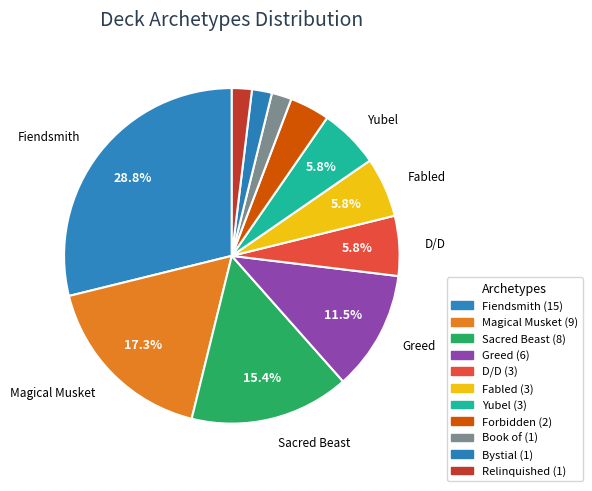

Is it true that Forbidden is 4% of the pie?

True